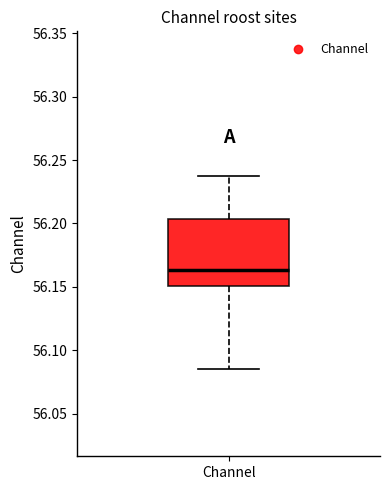

Where is the lower edge of the box for Channel on the y-axis? The values are not printed on the chart, so give them approximately, as read against the axis.

56.150